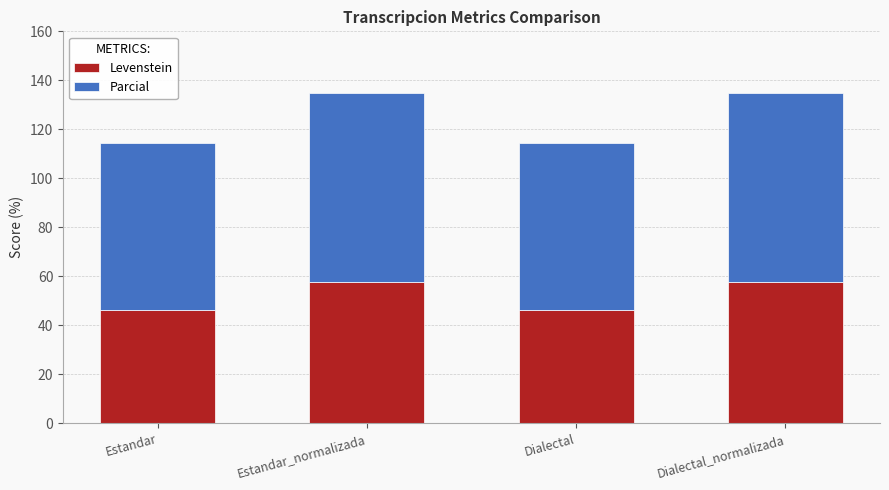

Are the bars horizontal?

No